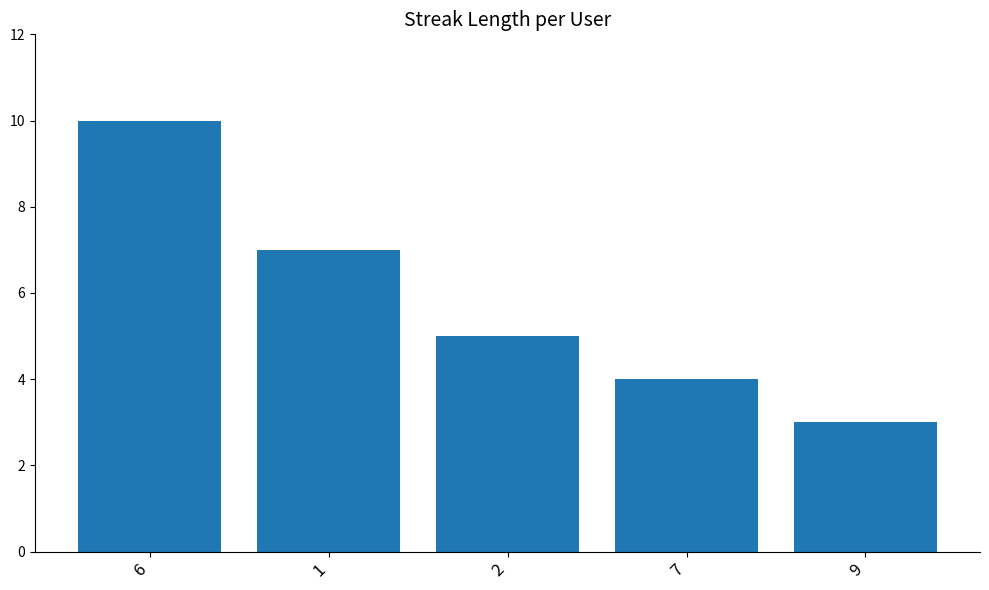

Approximately how many times larger is the value at 6 compared to 9?

3.3